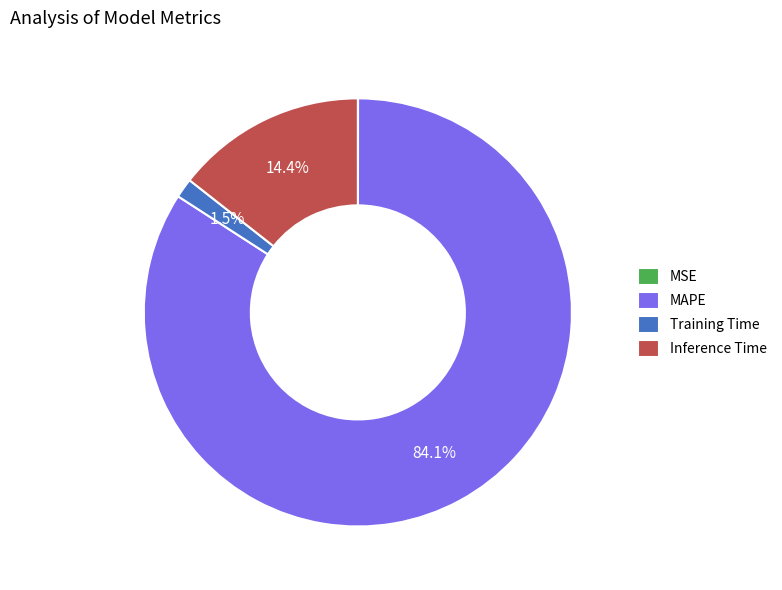

What percentage do Training Time and Inference Time together represent?

15.9%